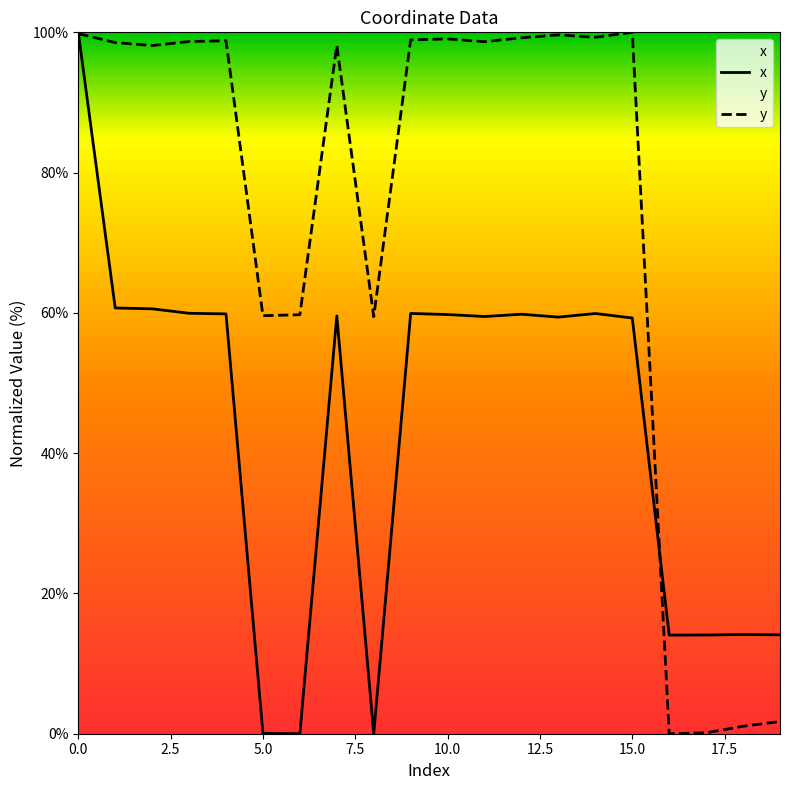

What is the difference between the maximum and minimum values in the y series?

100.0